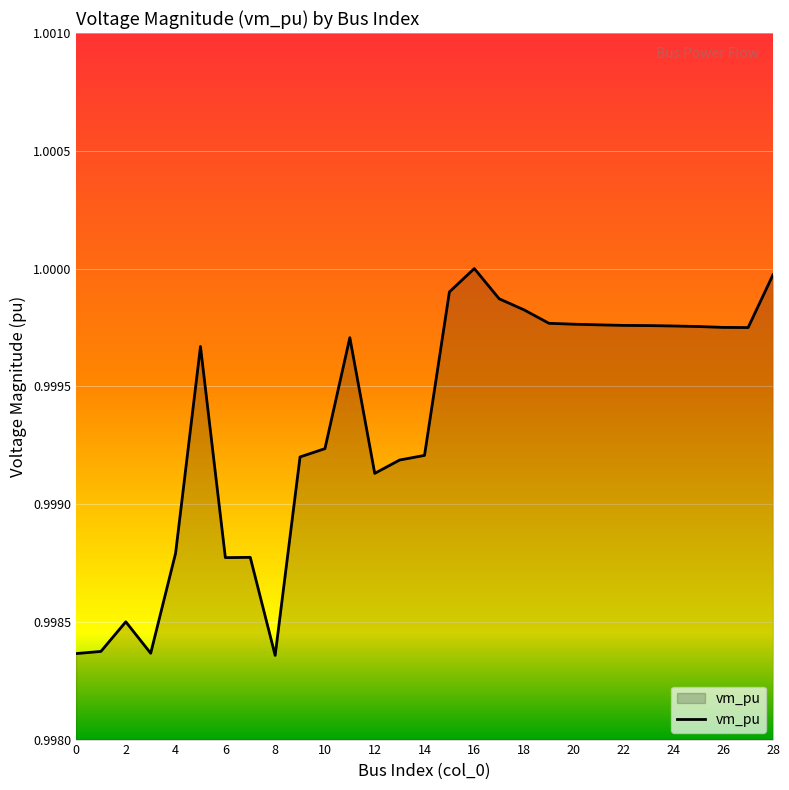

How many lines are shown in the chart?

1